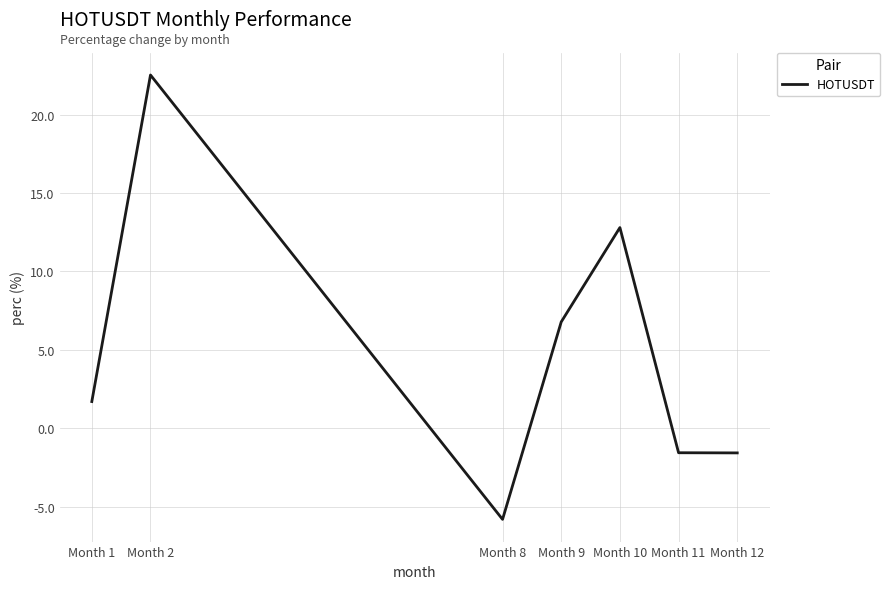

What is the minimum value shown in the chart?

-5.8